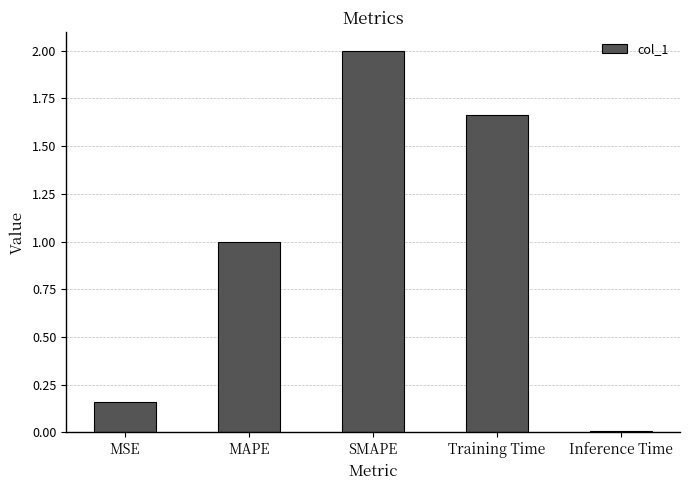

Approximately how many times larger is the value at SMAPE compared to Training Time?

1.2